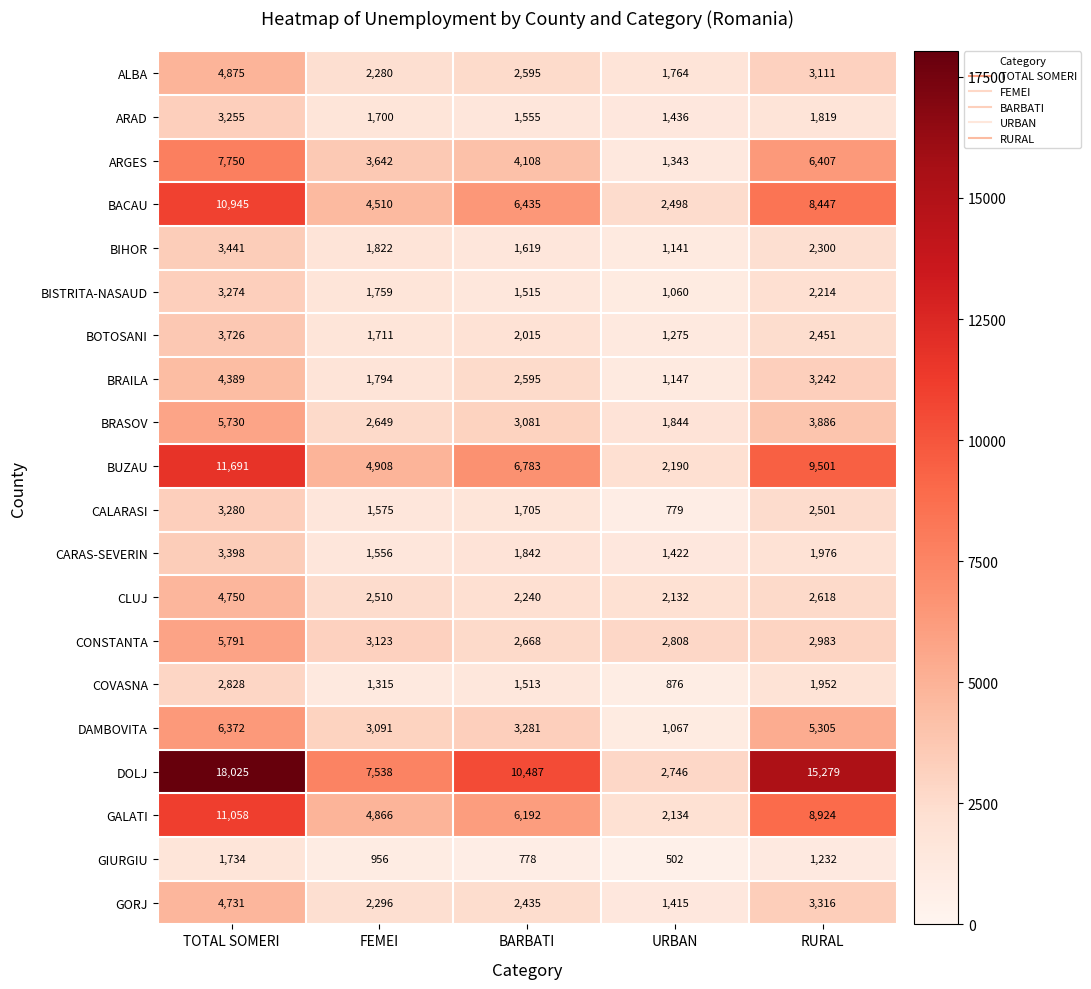

At which category is the sum across all series the highest?

TOTAL SOMERI